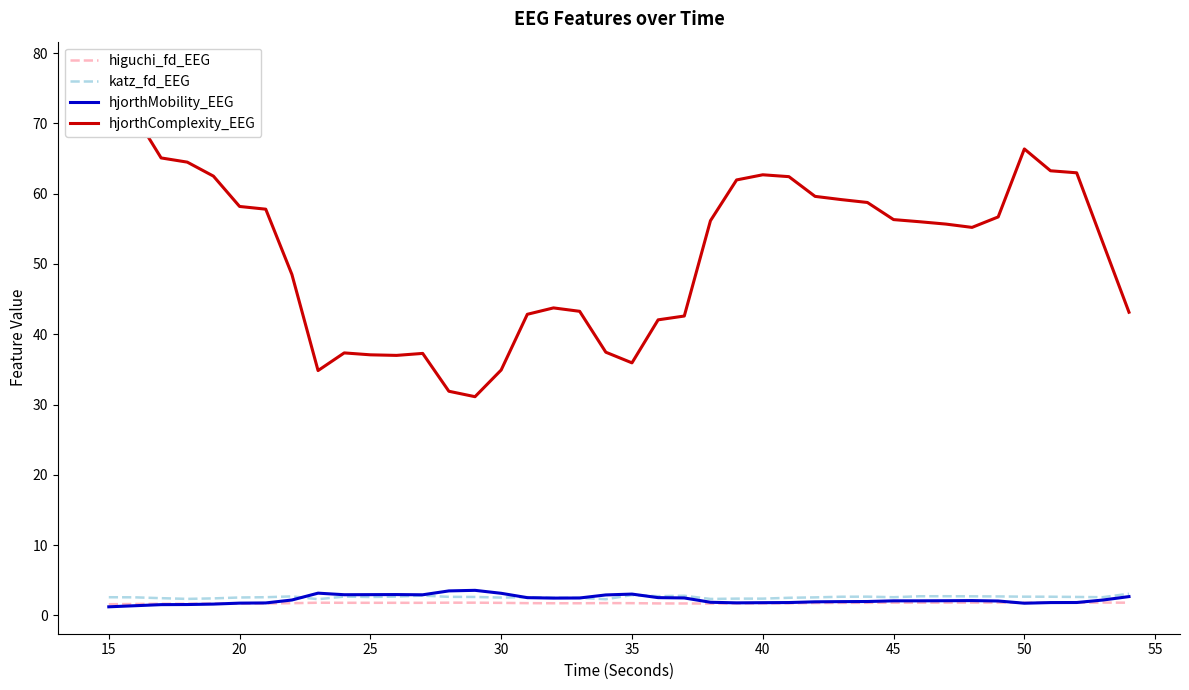

Rank the series by their maximum value, from lowest to highest.

higuchi_fd_EEG, katz_fd_EEG, hjorthMobility_EEG, hjorthComplexity_EEG